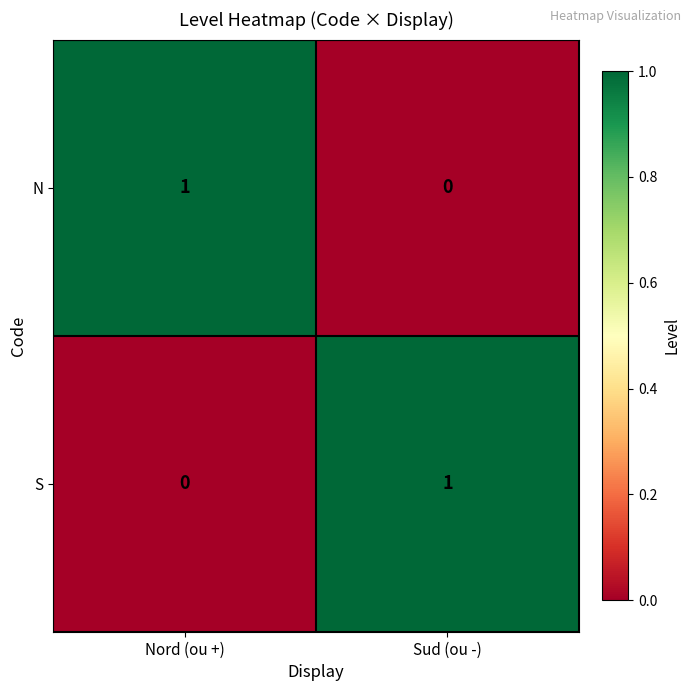

How many series are shown in this chart?

2